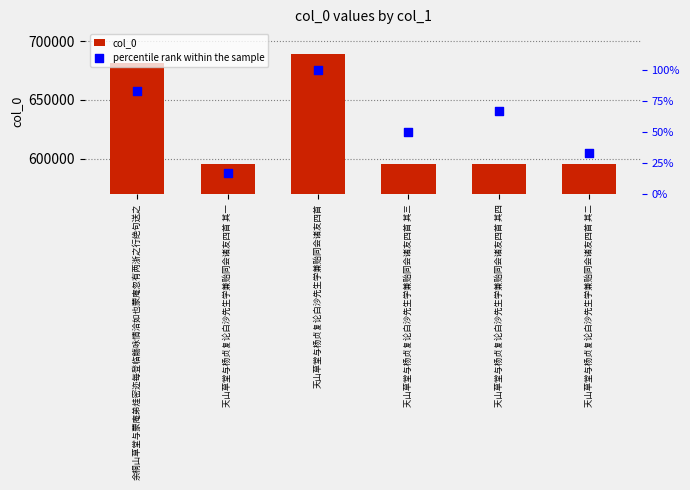

What are all the series names shown in the legend?

col_0, percentile rank within the sample